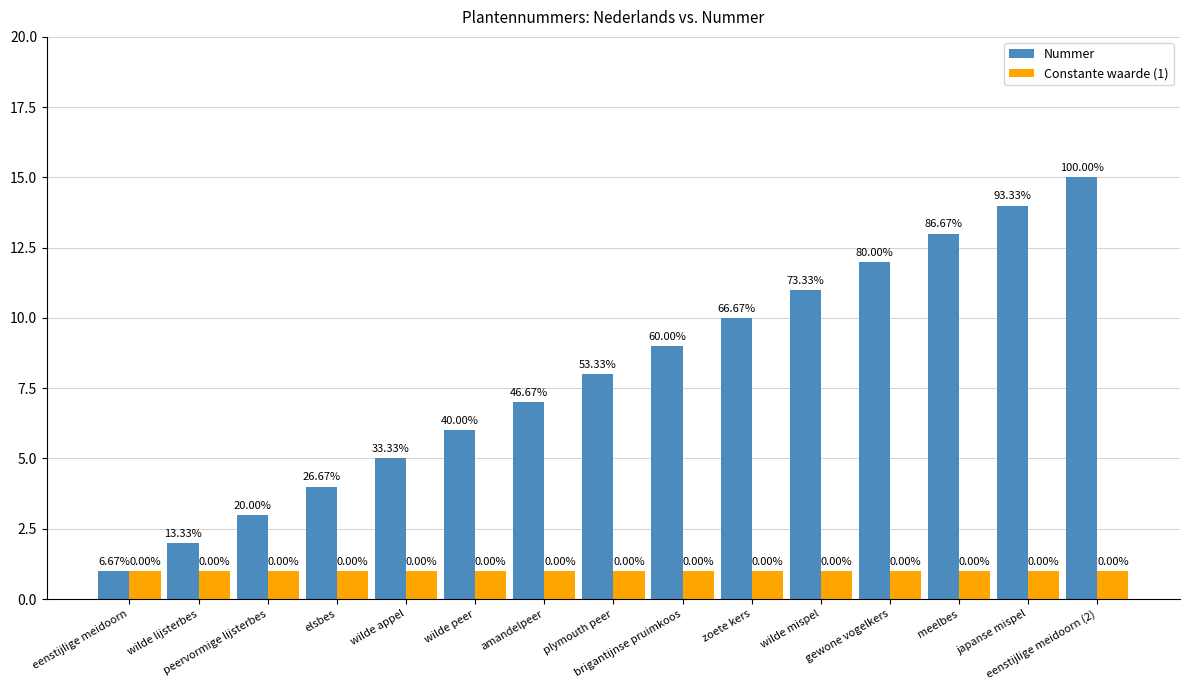

At which label does Nummer first exceed 8?

brigantijnse pruimkoos